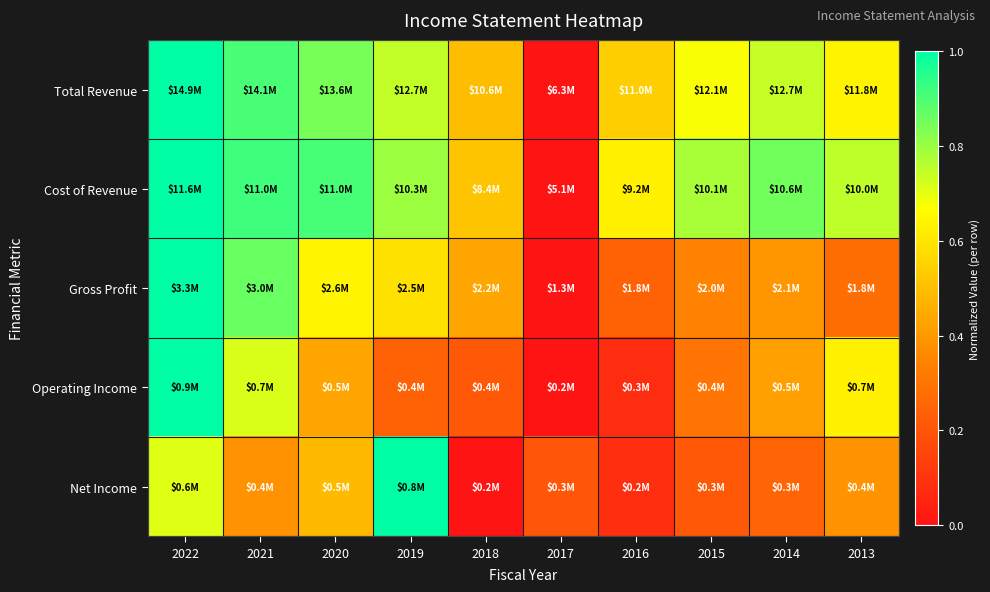

Reading left to right, extract all data points from this chart.

Total Revenue: 2022=1.0	2021=0.9	2020=0.8	2019=0.7	2018=0.5	2017=0.0	2016=0.5	2015=0.7	2014=0.7	2013=0.6
Cost of Revenue: 2022=1.0	2021=0.9	2020=0.9	2019=0.8	2018=0.5	2017=0.0	2016=0.6	2015=0.8	2014=0.9	2013=0.8
Gross Profit: 2022=1.0	2021=0.9	2020=0.6	2019=0.6	2018=0.4	2017=0.0	2016=0.2	2015=0.3	2014=0.4	2013=0.3
Operating Income: 2022=1.0	2021=0.7	2020=0.4	2019=0.2	2018=0.2	2017=0.0	2016=0.1	2015=0.3	2014=0.4	2013=0.6
Net Income: 2022=0.7	2021=0.4	2020=0.5	2019=1.0	2018=0.0	2017=0.2	2016=0.1	2015=0.2	2014=0.3	2013=0.4